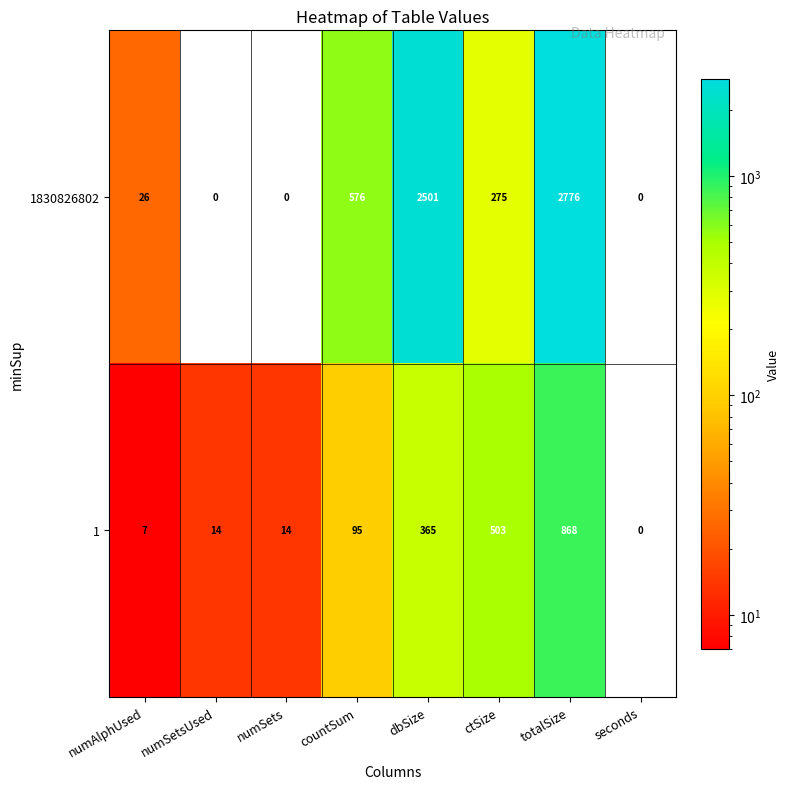

True or false: 1830826802 has a value of 0 at numSets.

True